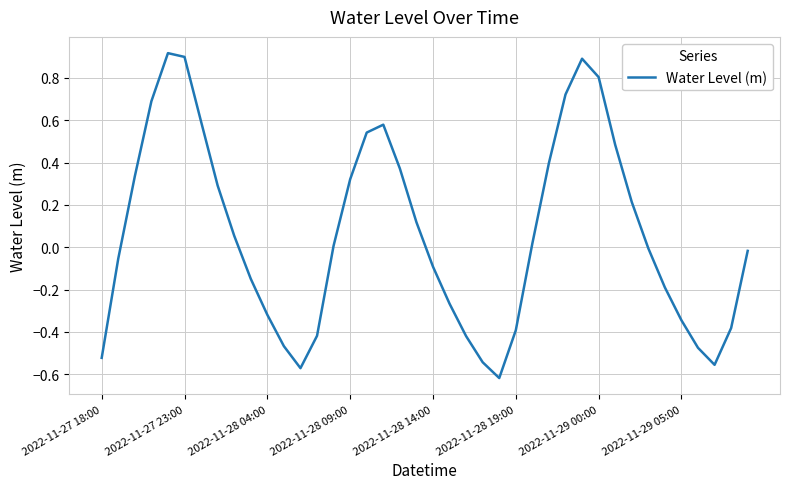

What is the difference between the maximum and minimum values?

1.5